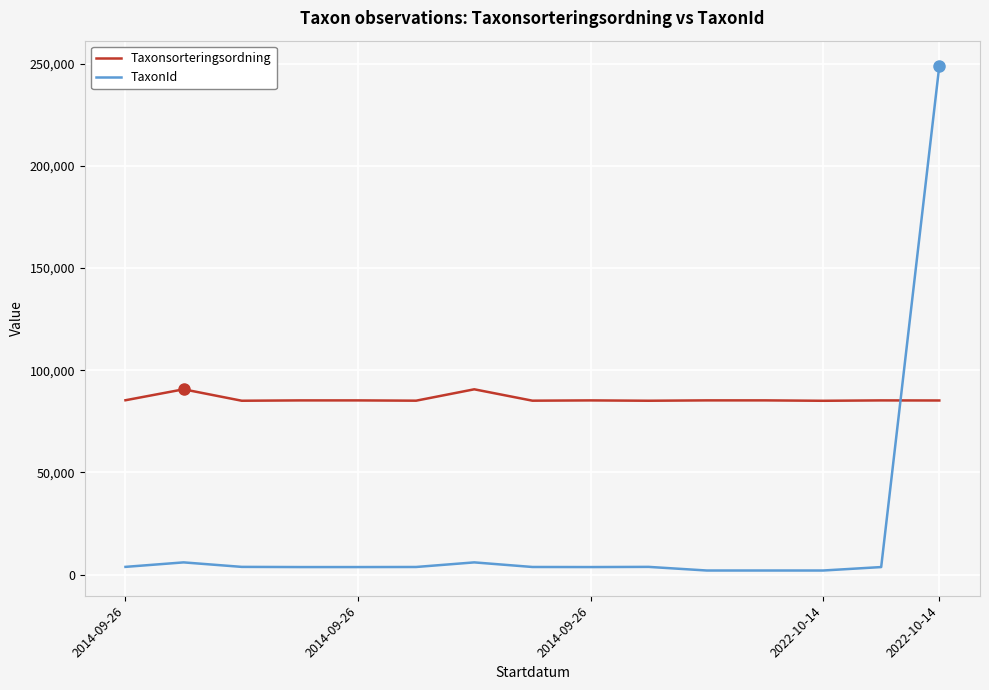

What is the difference between the maximum and minimum values in the Taxonsorteringsordning series?

5617